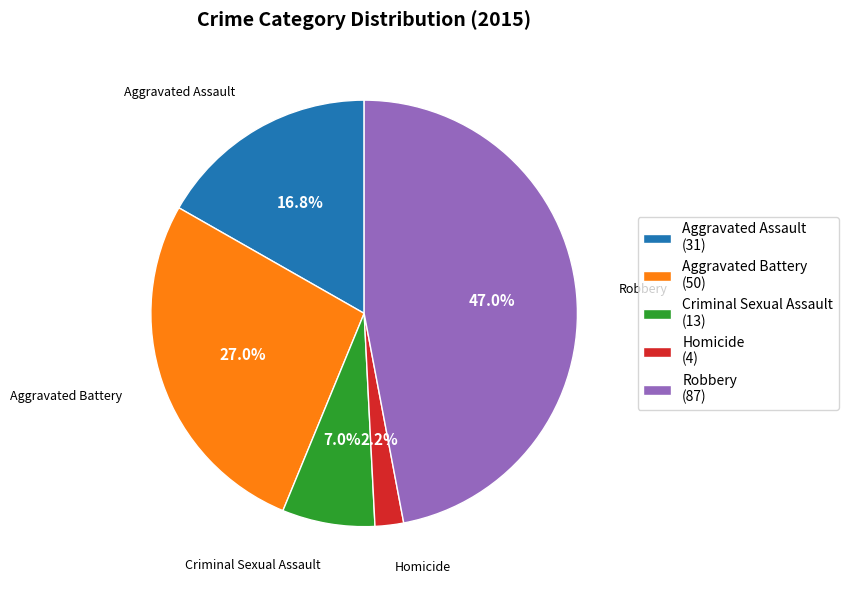

To the nearest percent, what portion does Homicide represent?

2%